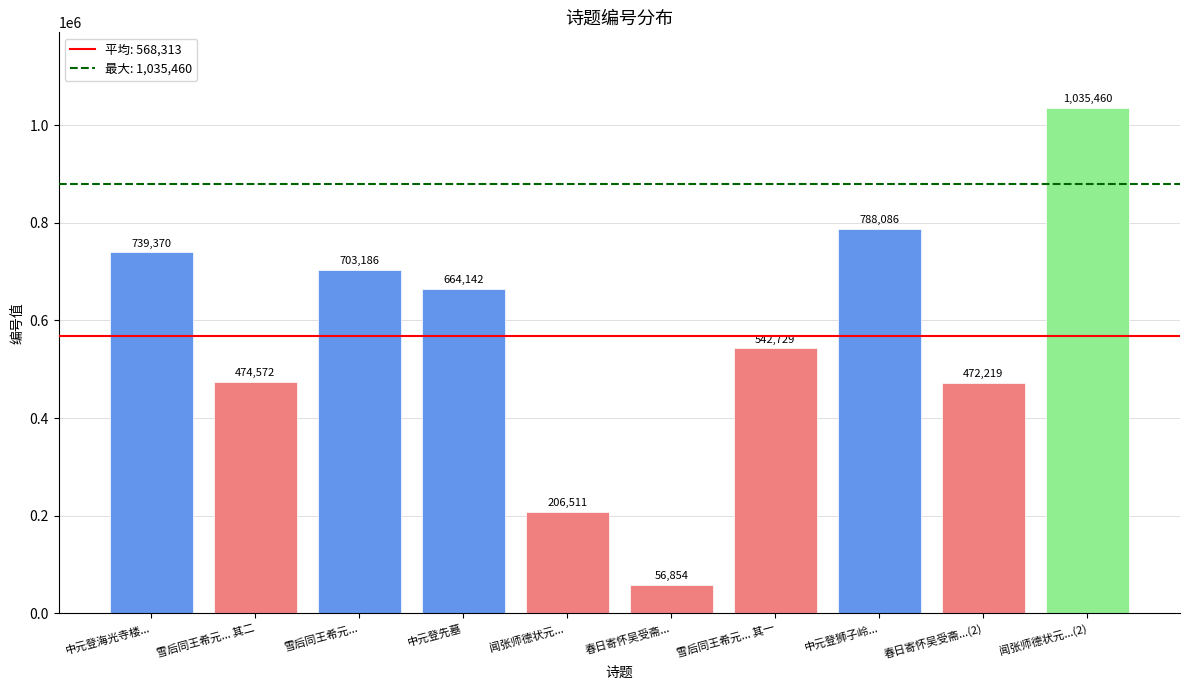

At which label does the data first exceed 664142?

中元登海光寺楼...